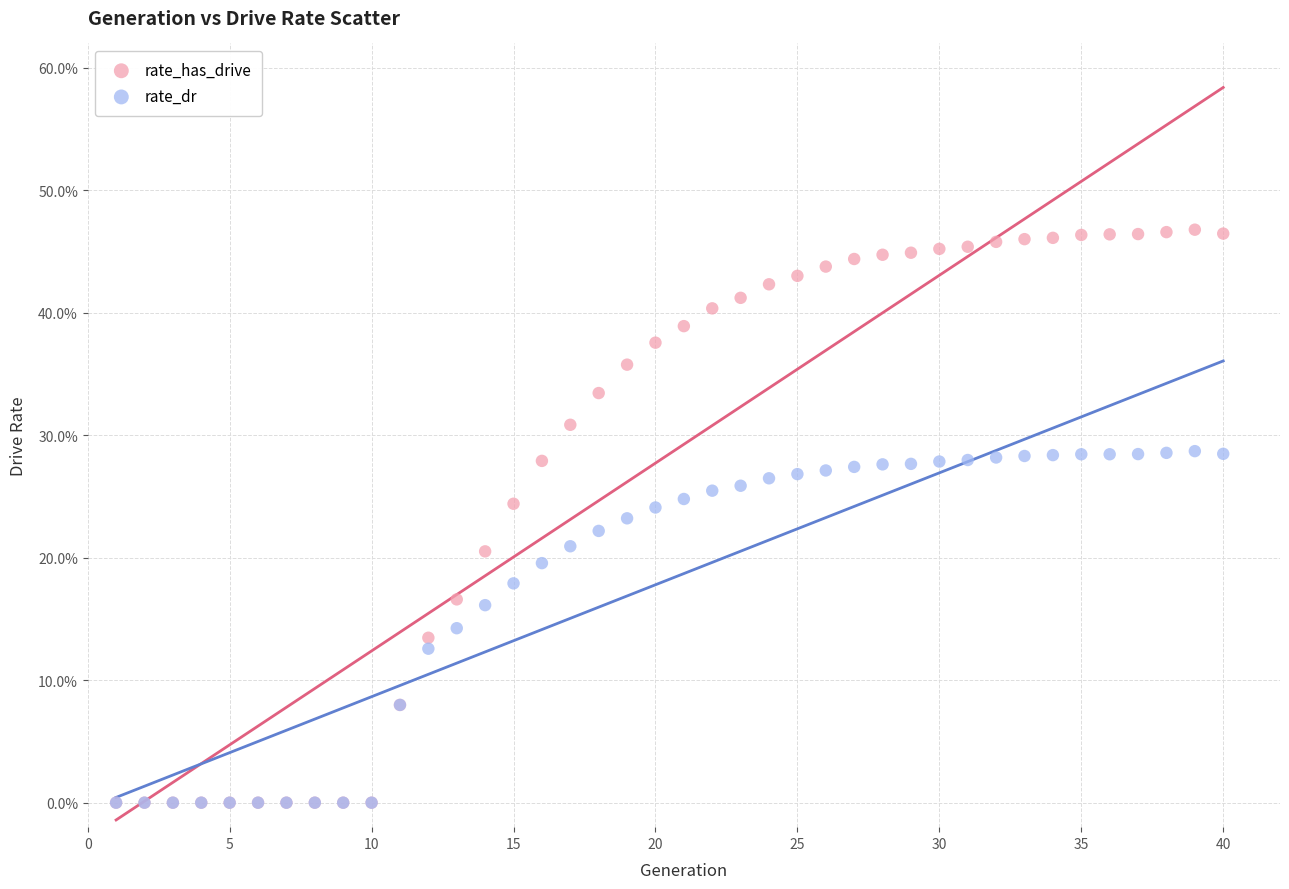

What are all the series names shown in the legend?

rate_has_drive, rate_dr